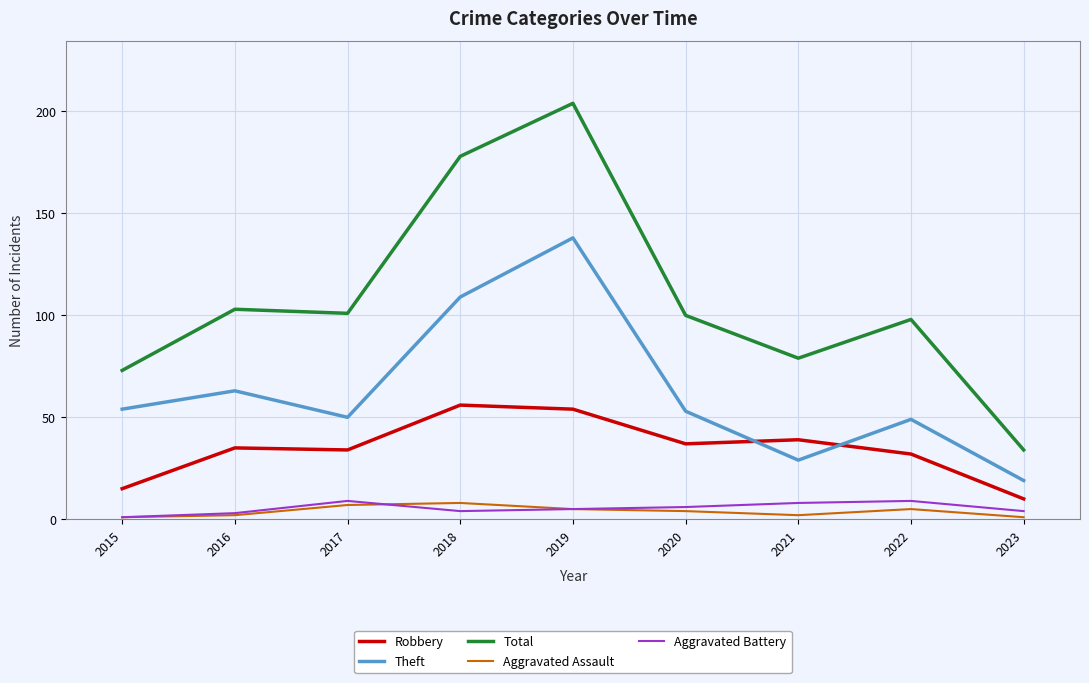

True or false: Theft and Aggravated Assault cross at least once.

False